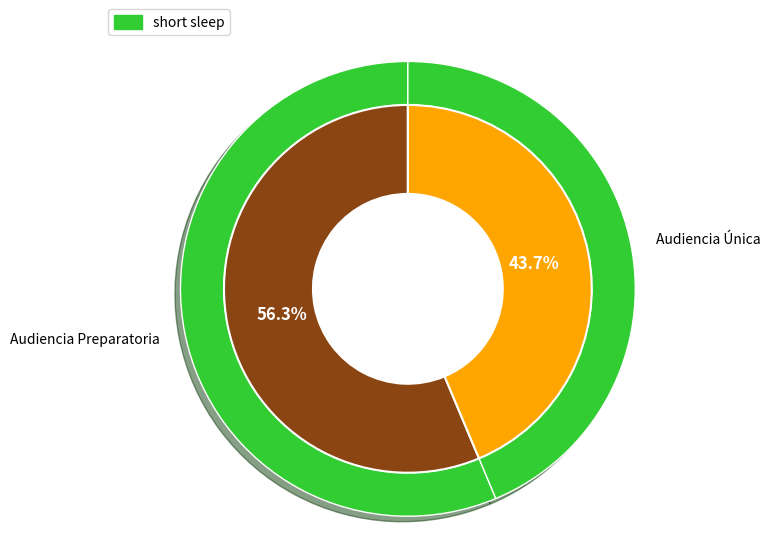

Which category has the biggest portion of the pie?

Audiencia Preparatoria